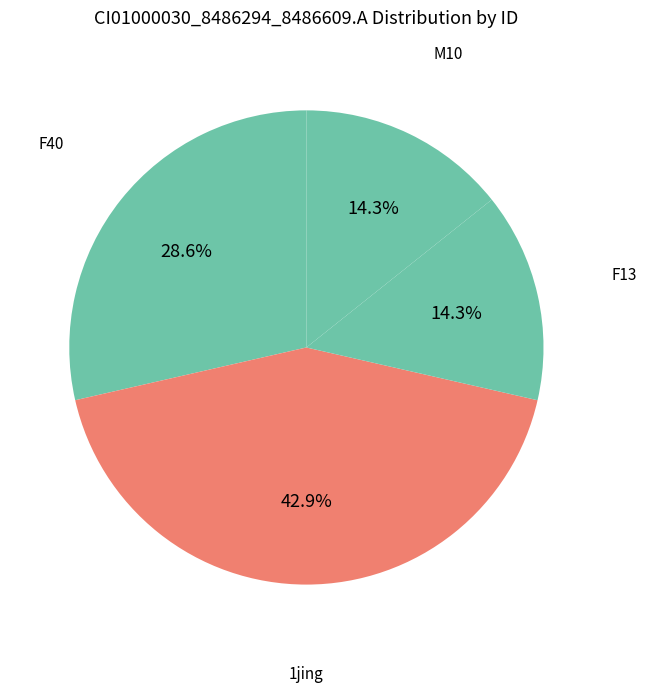

Between F40 and M10, which is larger?

F40